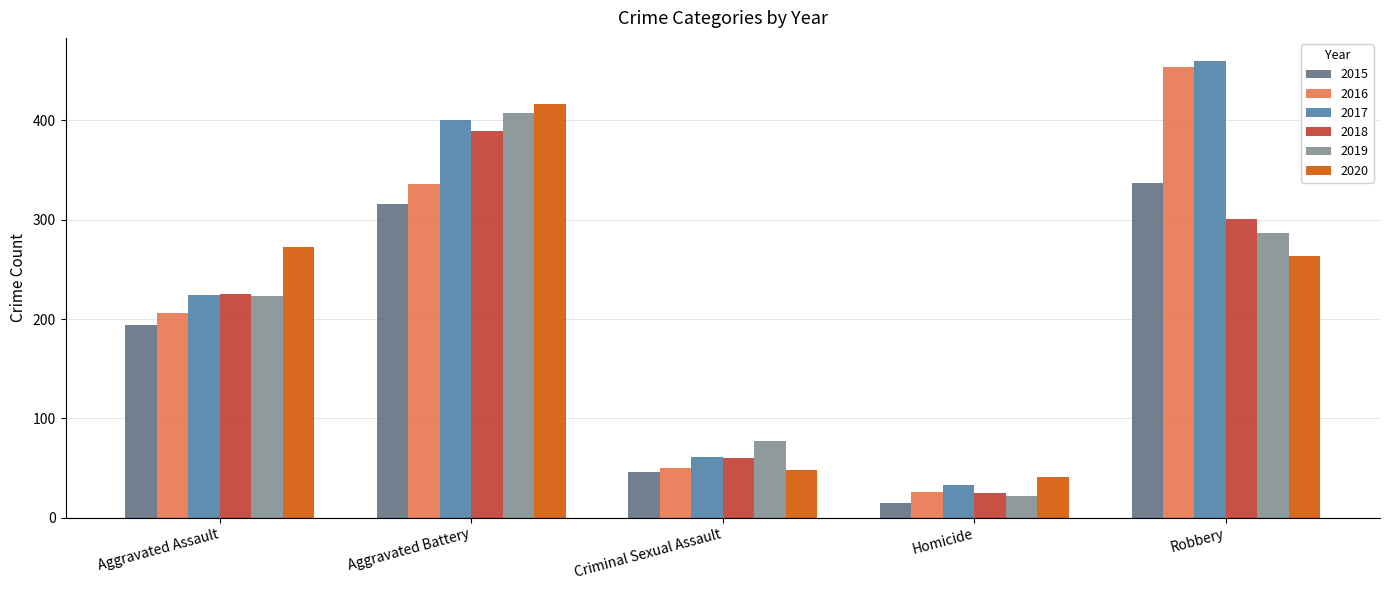

Which series has the widest spread of values?

2016